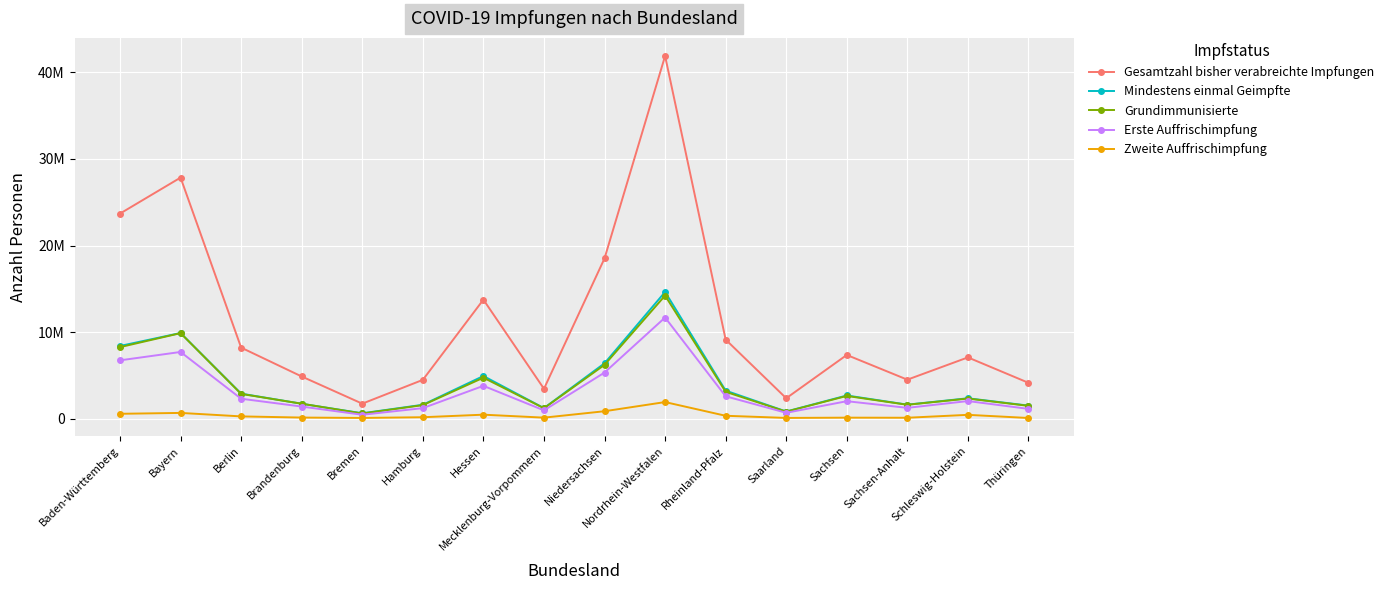

What is the label of the 3rd point from the left?

Berlin